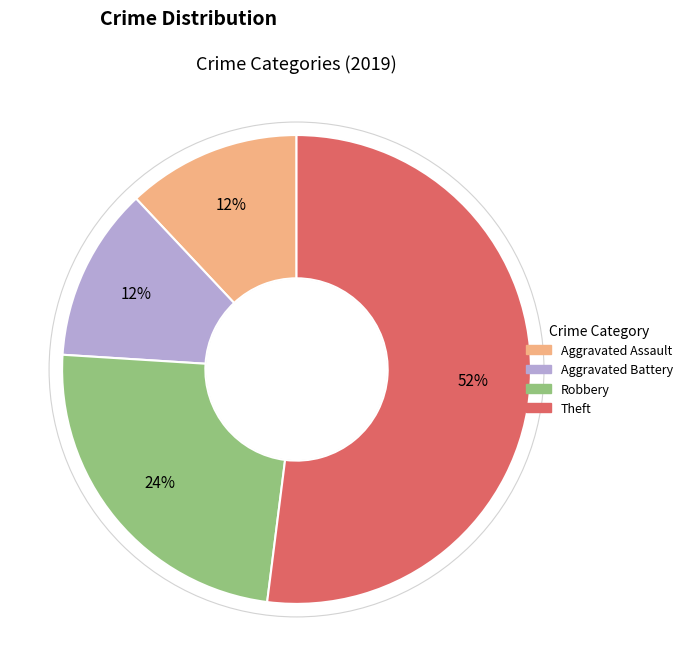

To the nearest percent, what is the difference between the largest and smallest slice percentages?

40%